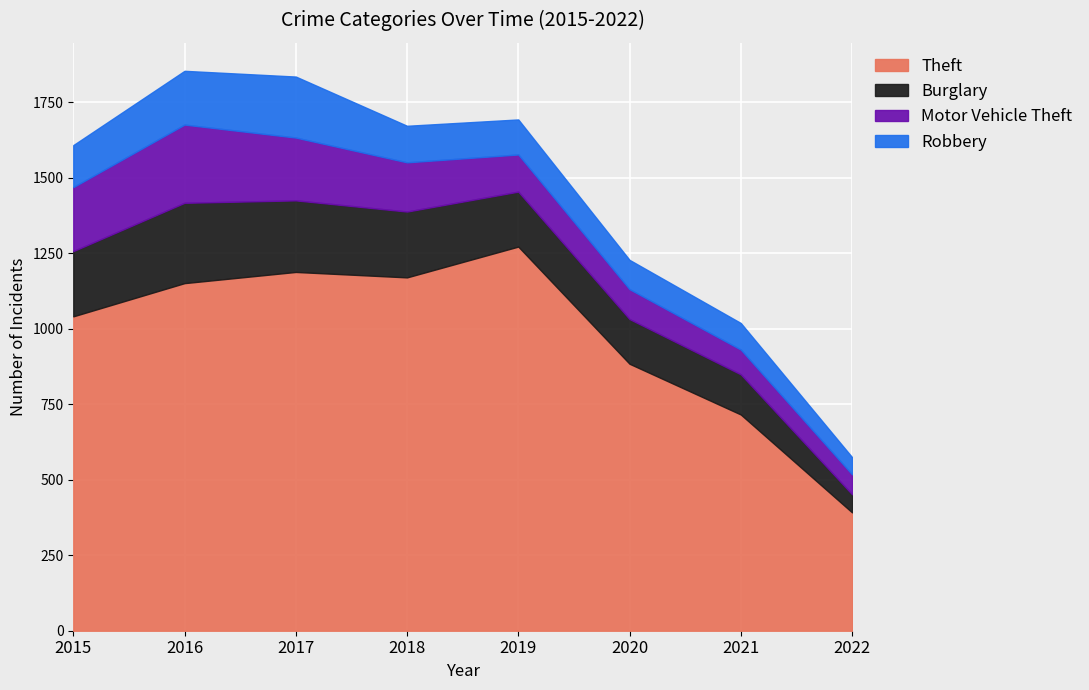

Does the chart display data point markers on the line(s)?

No